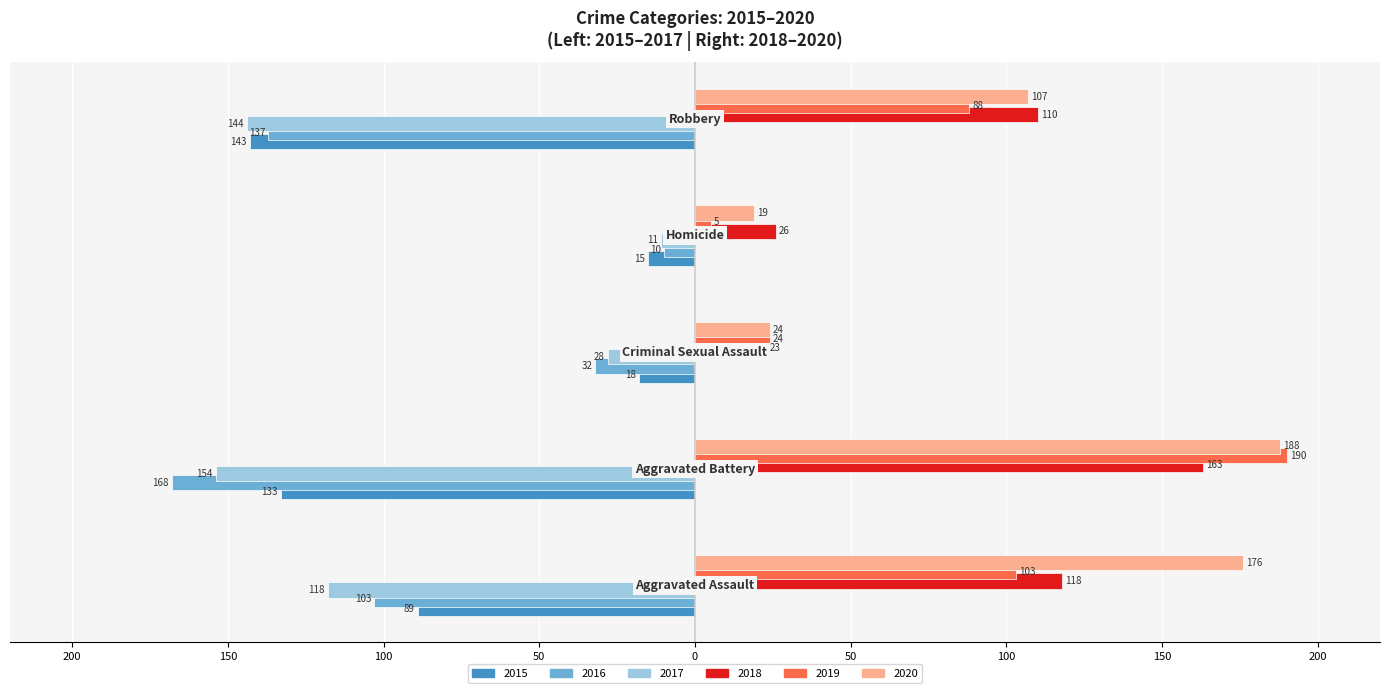

What are all the series names shown in the legend?

2015, 2016, 2017, 2018, 2019, 2020